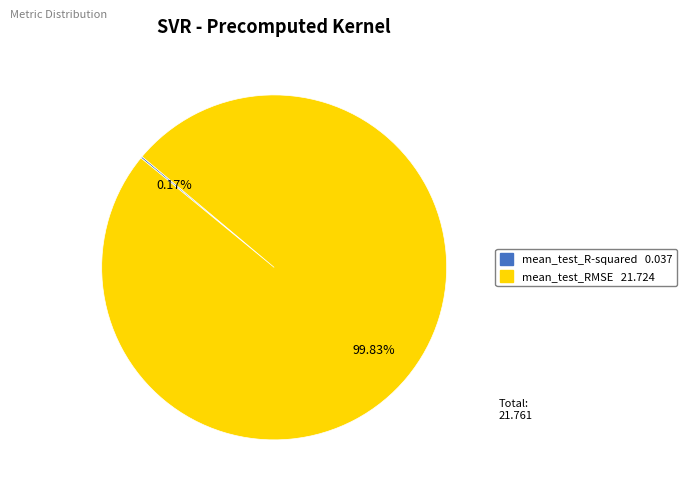

What is the largest slice in the pie chart?

mean_test_RMSE